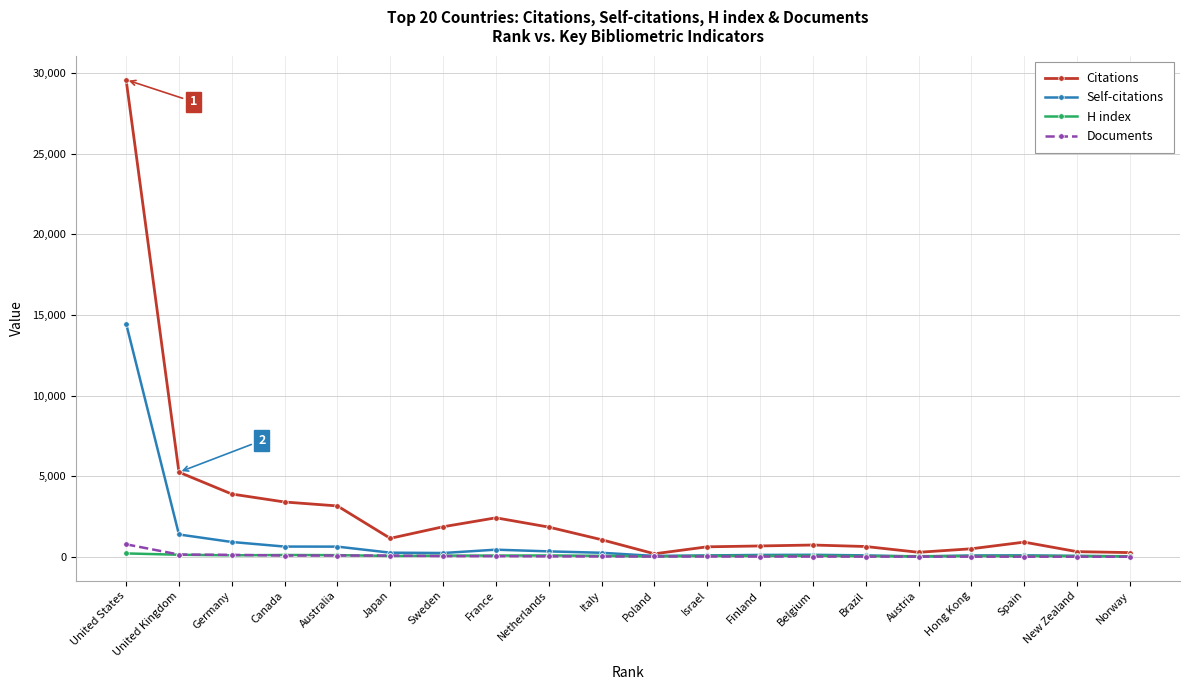

True or false: Citations has a value of 1946 at Germany.

False